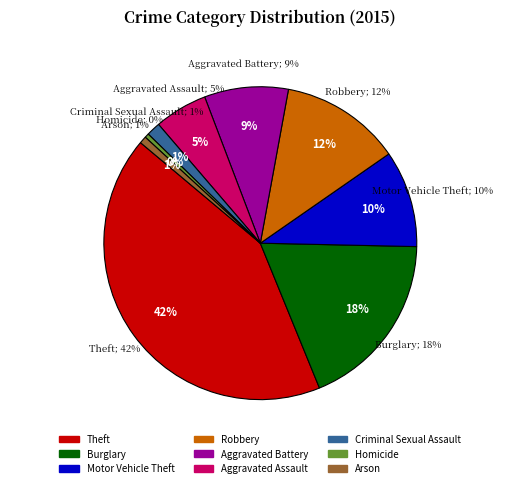

Which slice is the smallest?

Homicide